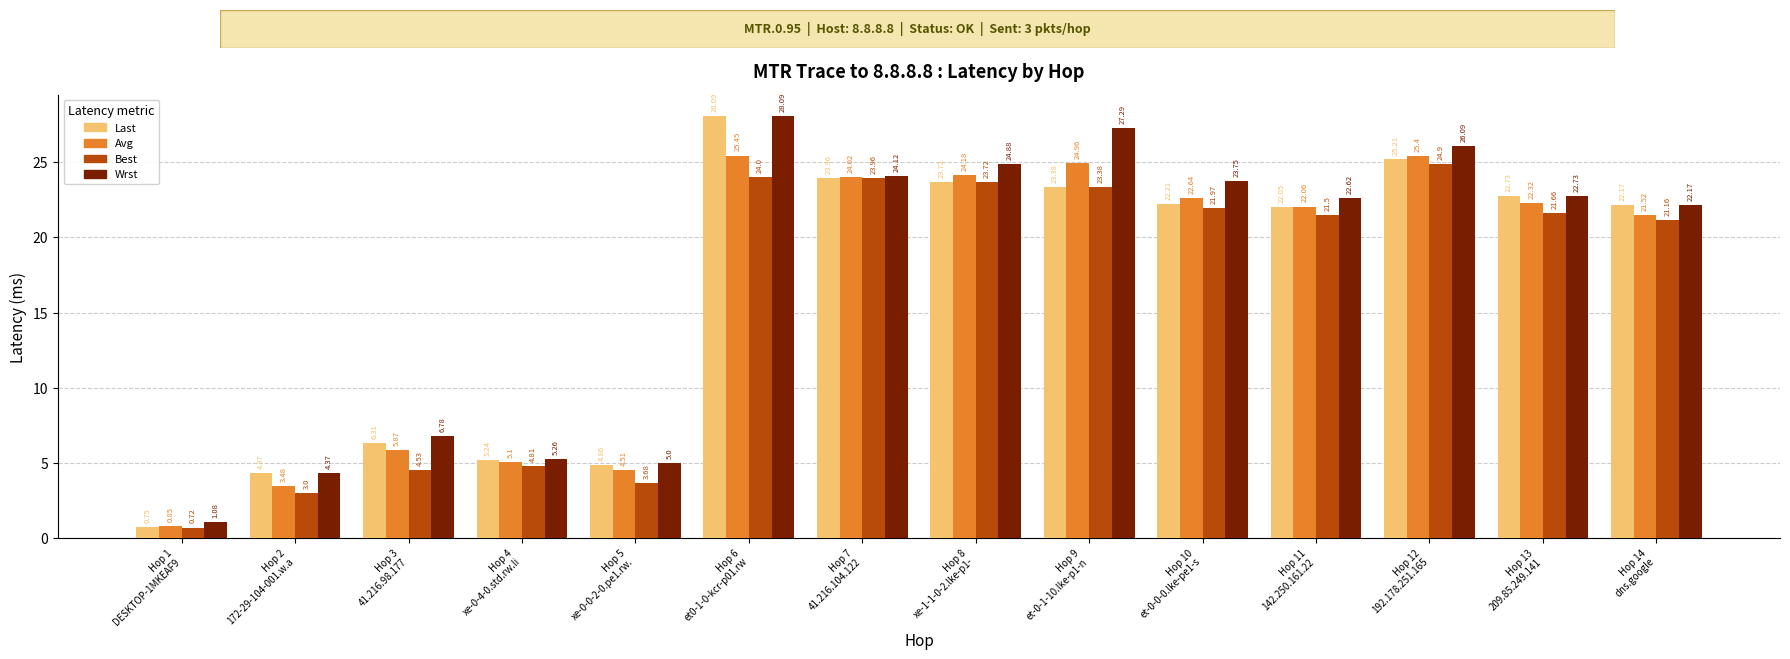

Between Hop 5
xe-0-0-2-0.pe1.rw. and Hop 6
et0-1-0-kcr-p01.rw, which series saw the biggest shift?

Last